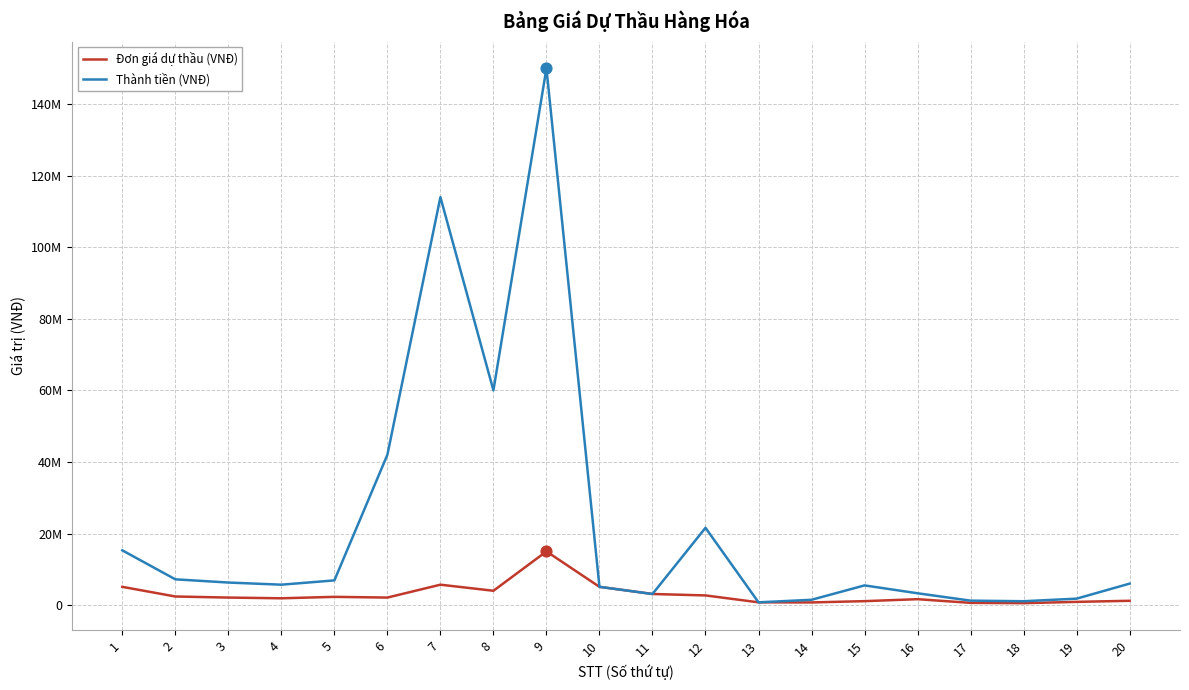

Is the value of Thành tiền (VNĐ) at 20 greater than the value of Đơn giá dự thầu (VNĐ) at 8?

Yes